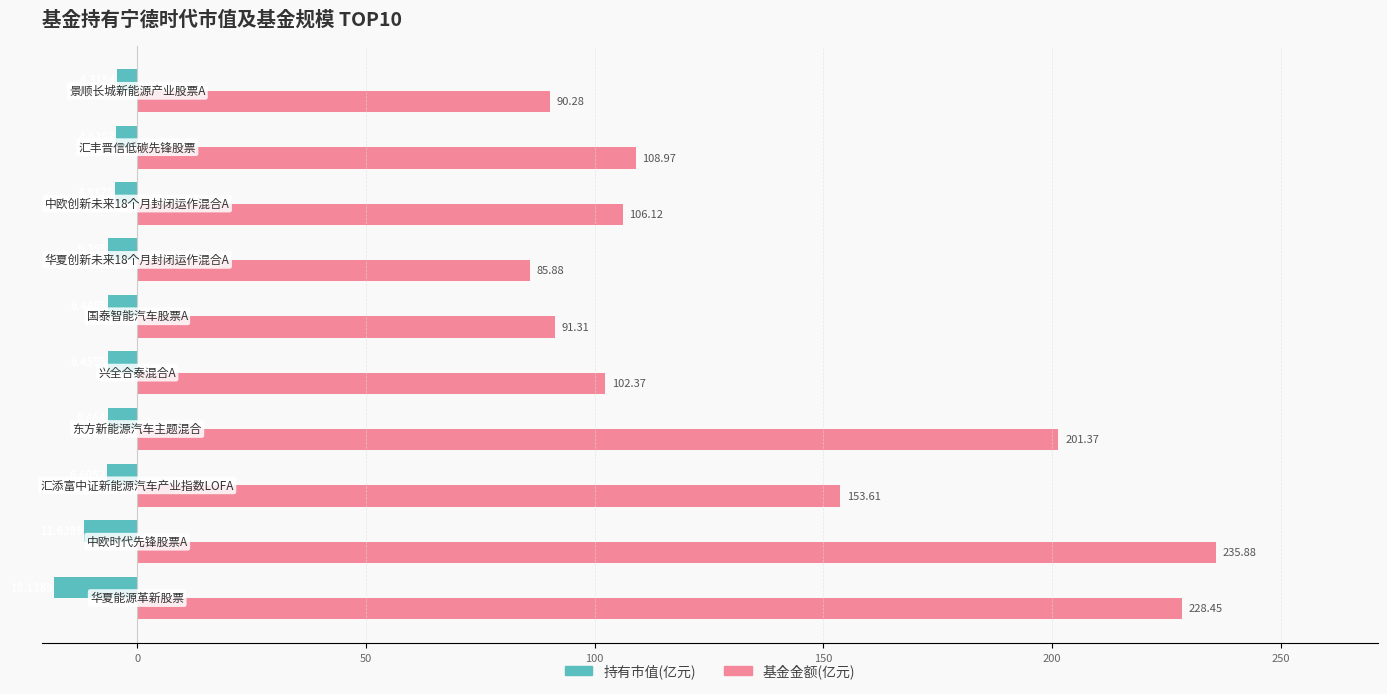

Which series has the largest range (max minus min)?

基金金额(亿元)